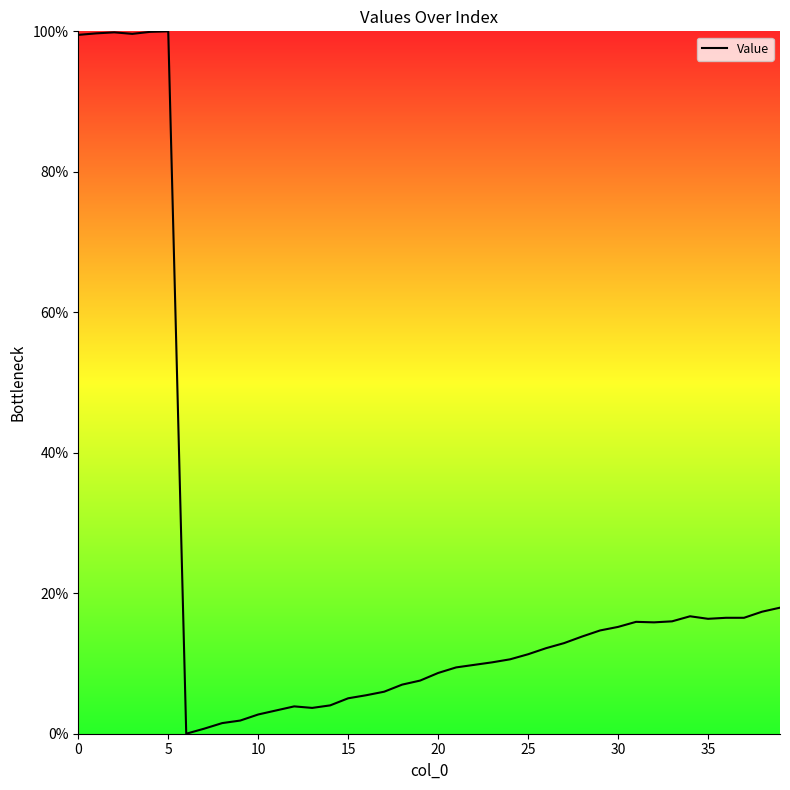

What is the greatest value displayed?

100.0